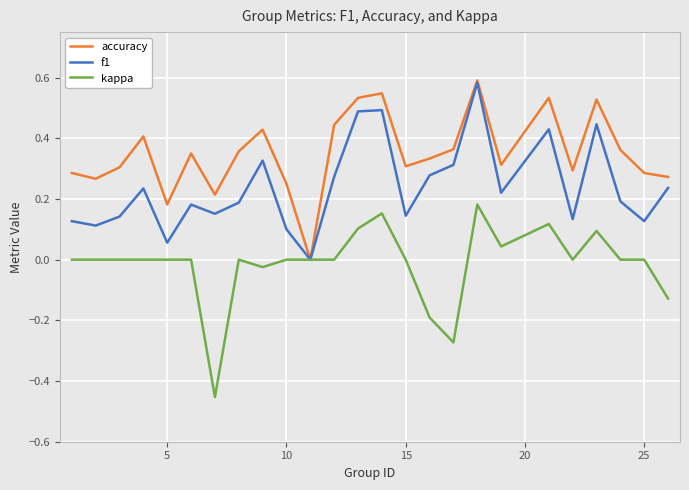

Which series has the largest total across all categories?

accuracy